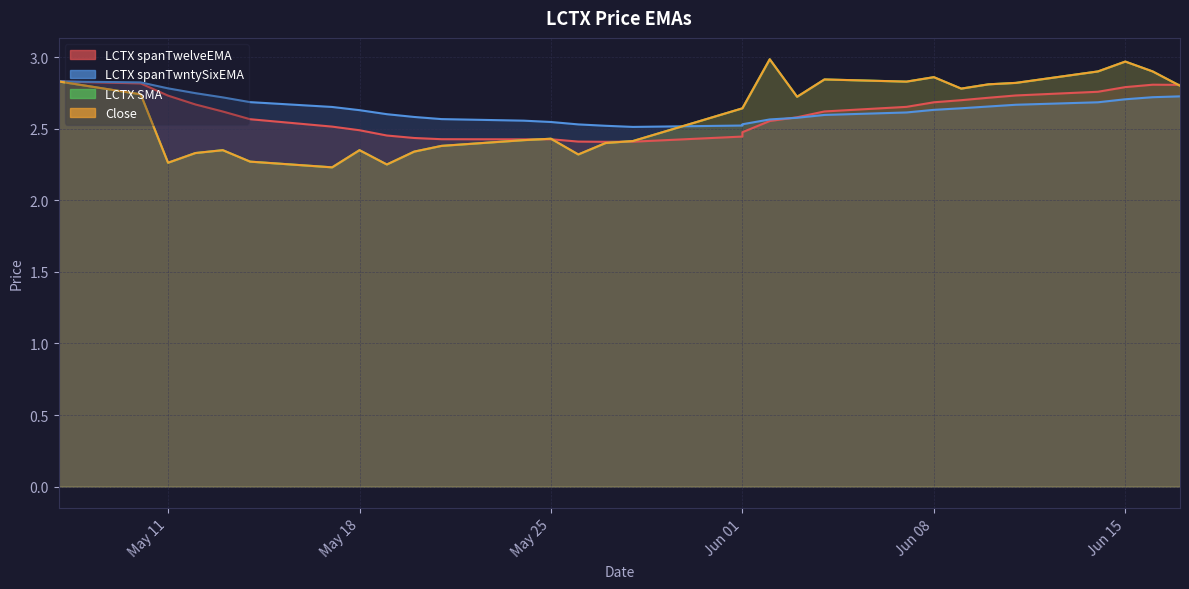

Which series has the largest total across all categories?

LCTX spanTwntySixEMA